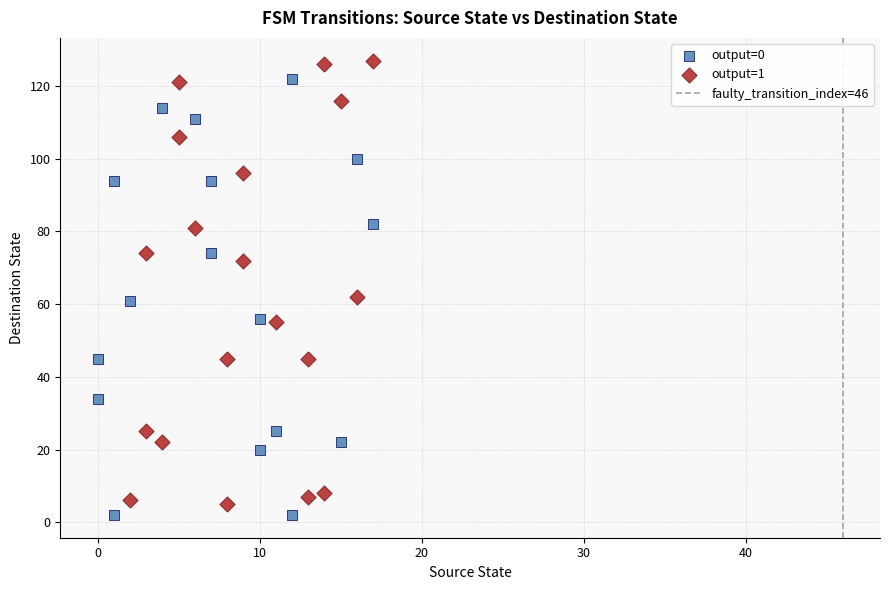

Which series reaches the minimum Y coordinate?

output=0